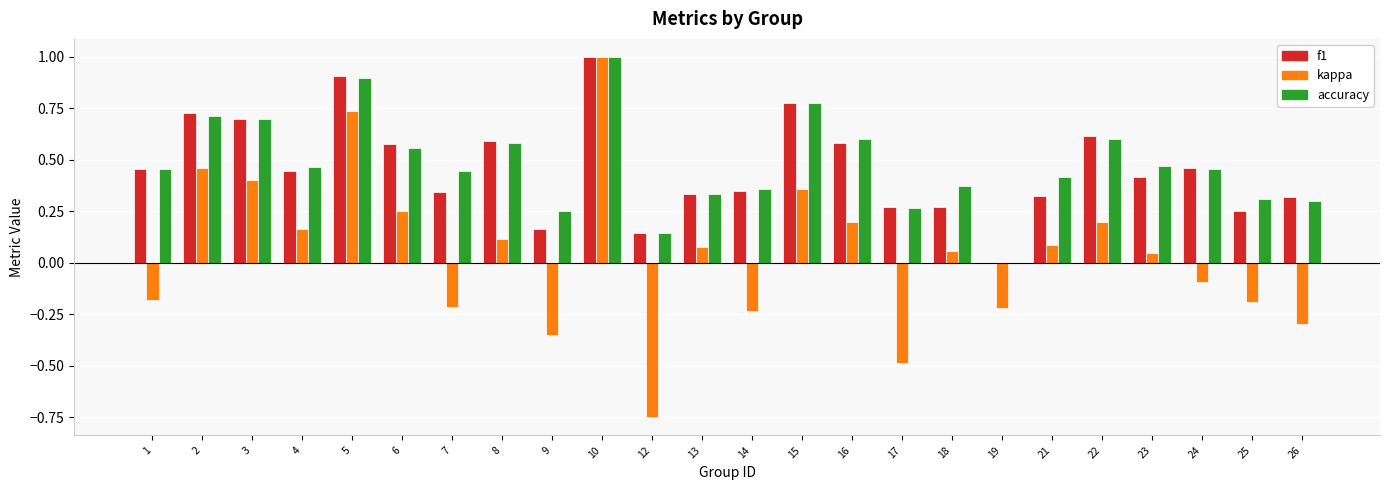

What is the maximum value shown in the chart?

1.0